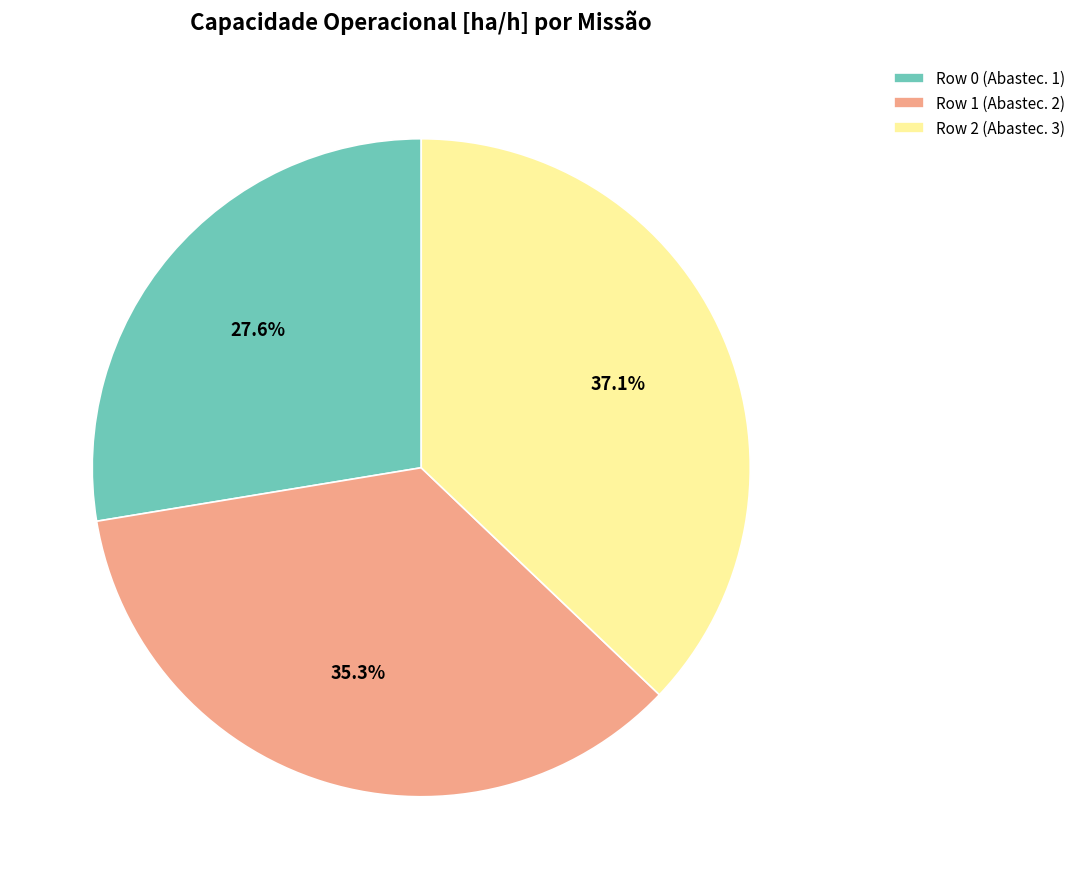

How many slices are in this pie chart?

3